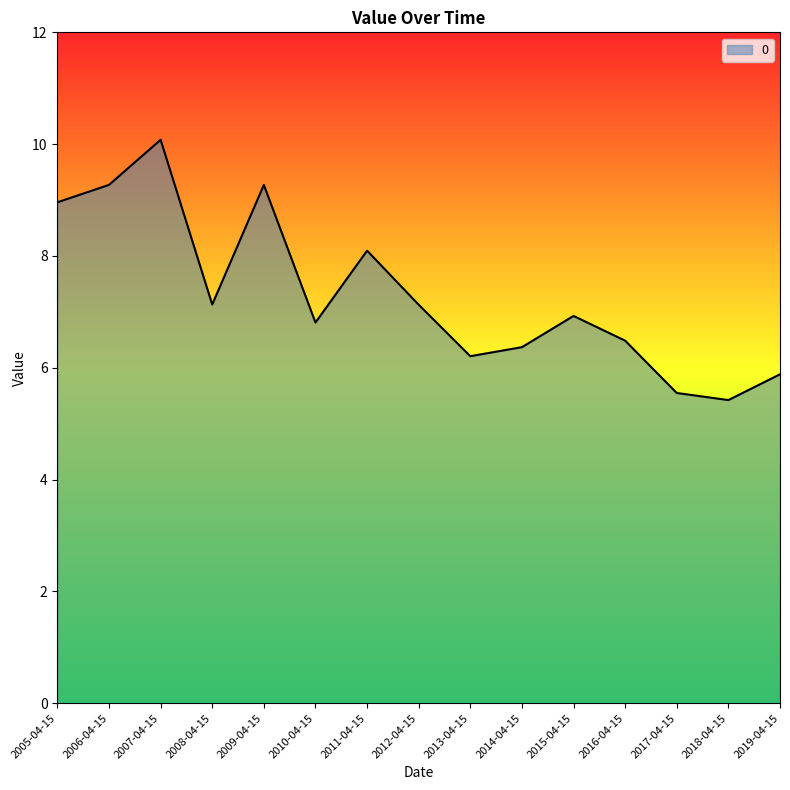

Is it true that the value at 2010-04-15 is 6.8?

True